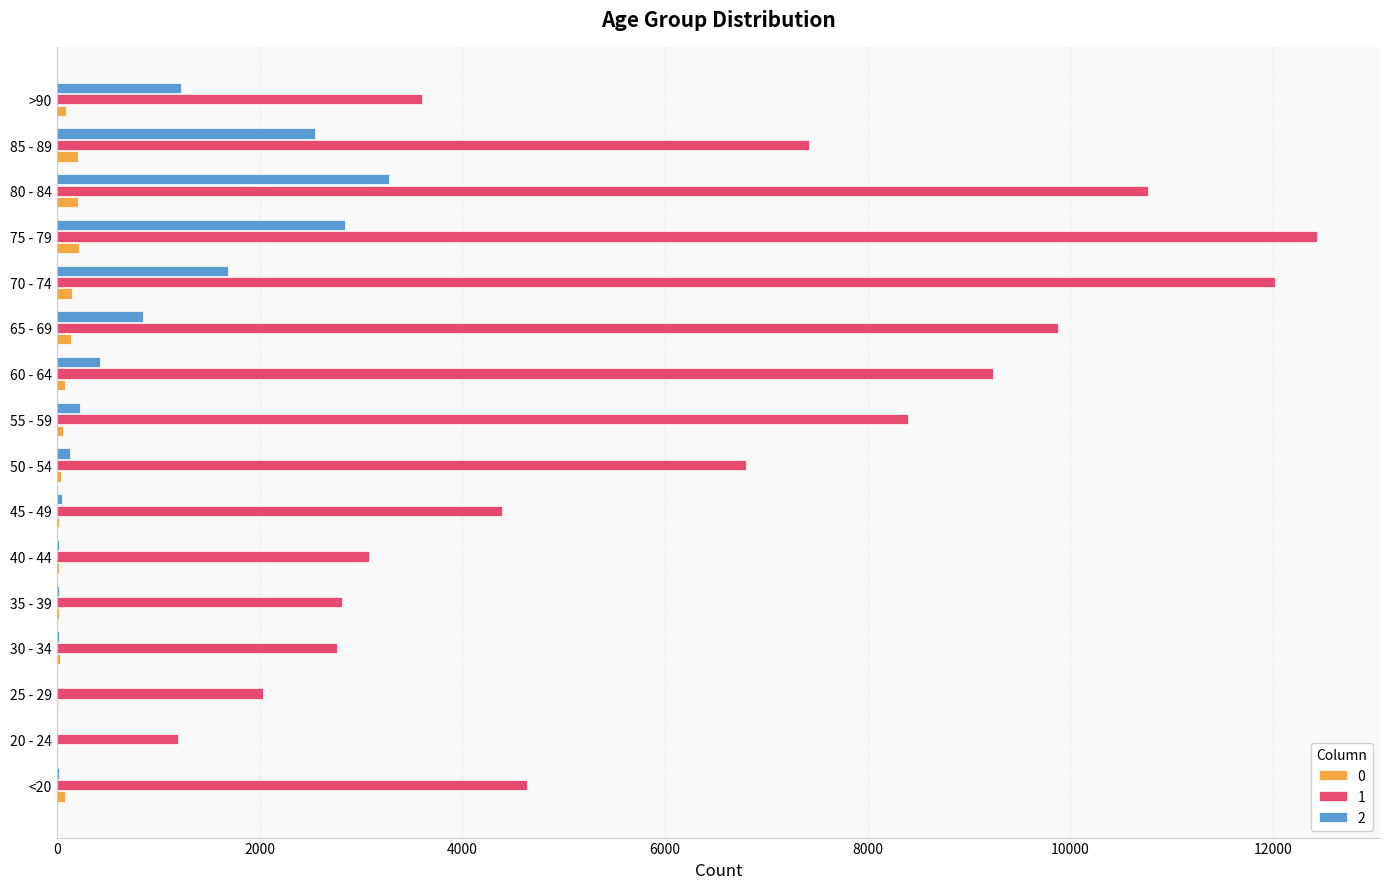

At which category is the sum across all series the highest?

75 - 79